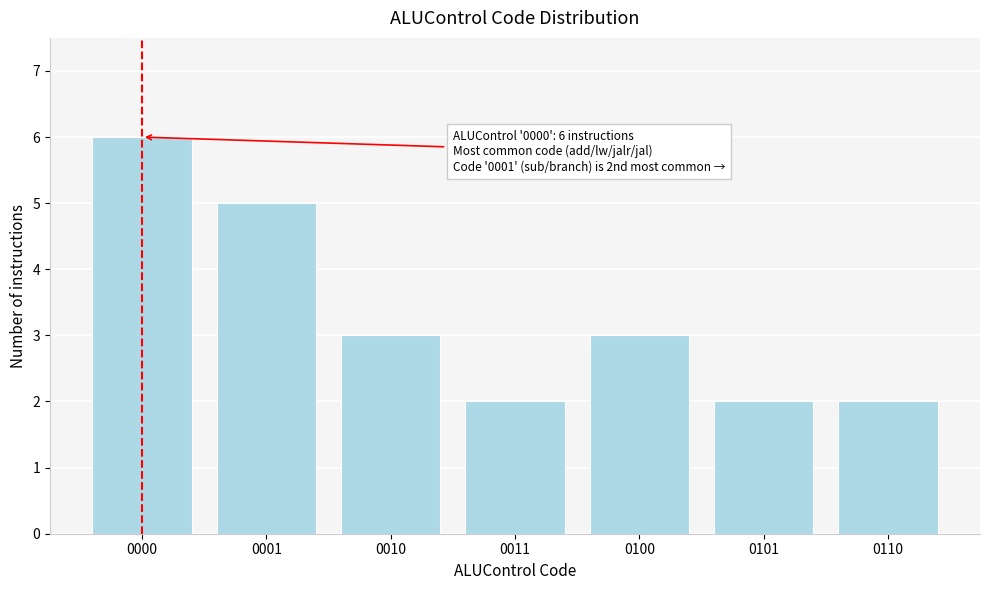

Reading right to left, what are all the values shown in this chart?

0110=2	0101=2	0100=3	0011=2	0010=3	0001=5	0000=6